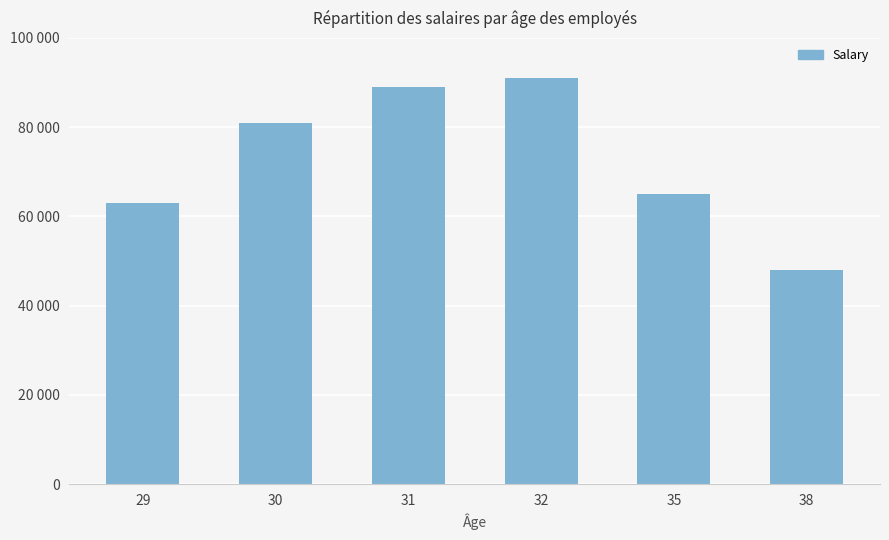

List the labels in order of value, largest first.

32, 31, 30, 35, 29, 38